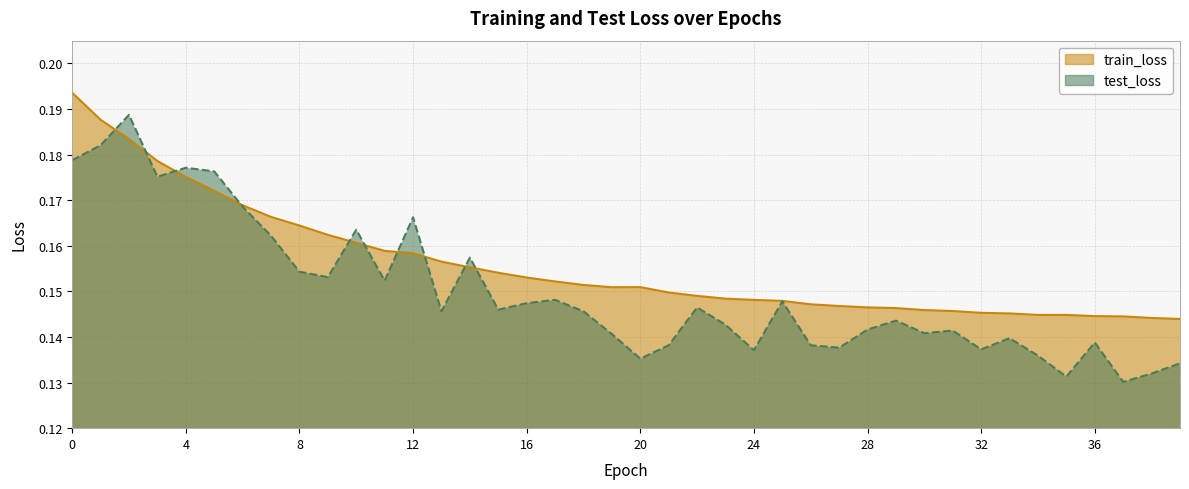

Which series has the largest total across all categories?

train_loss